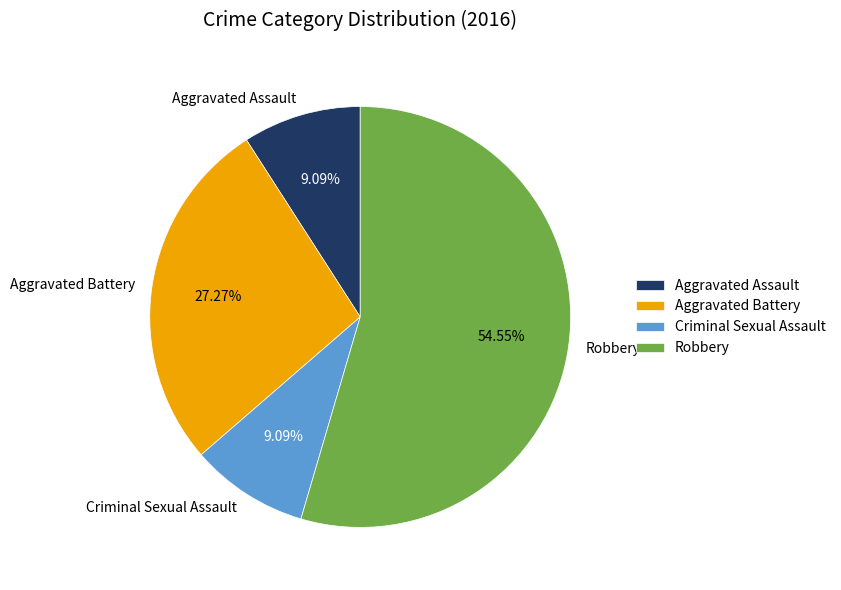

To the nearest percent, what is the difference between the largest and smallest slice percentages?

45%